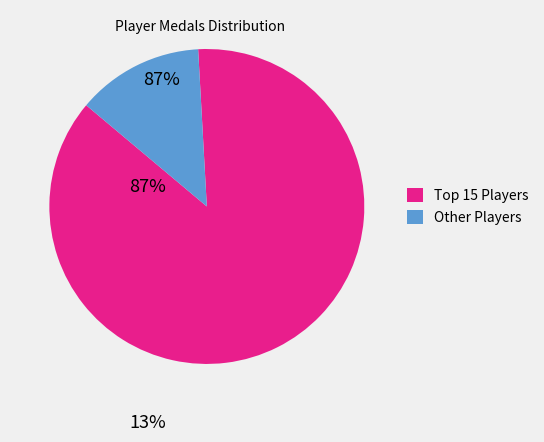

How many slices are in this pie chart?

2